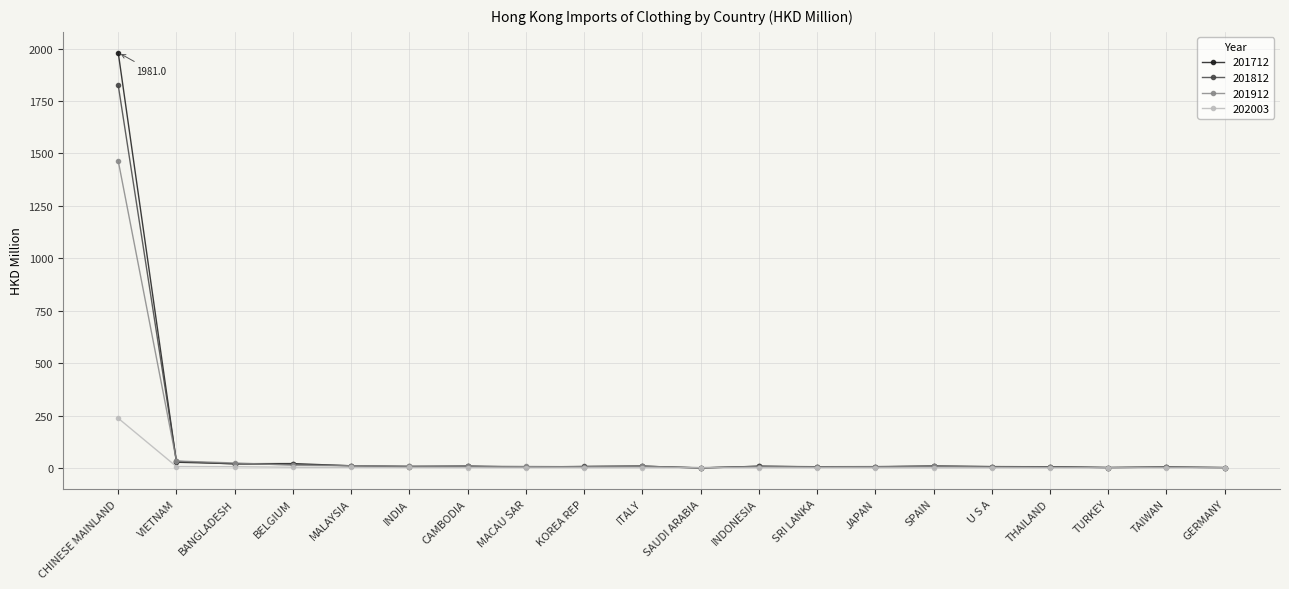

What is the label of the 1st point from the left?

CHINESE MAINLAND